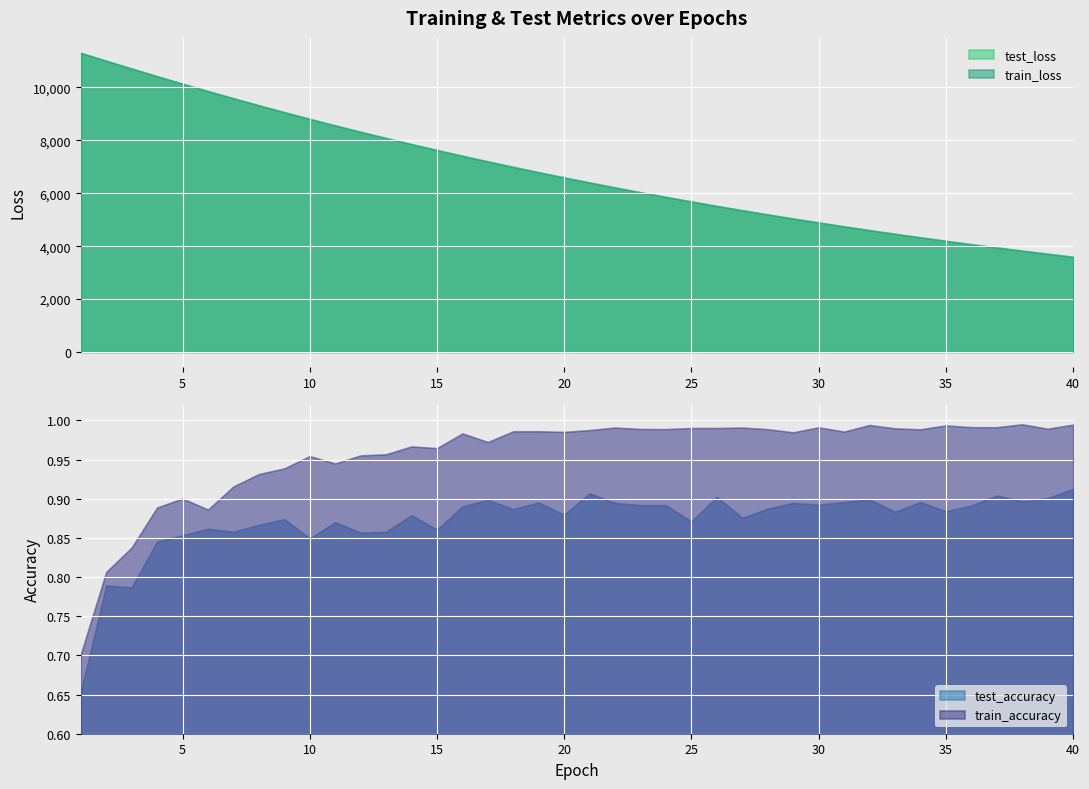

True or false: train_loss and test_loss cross at least once.

False